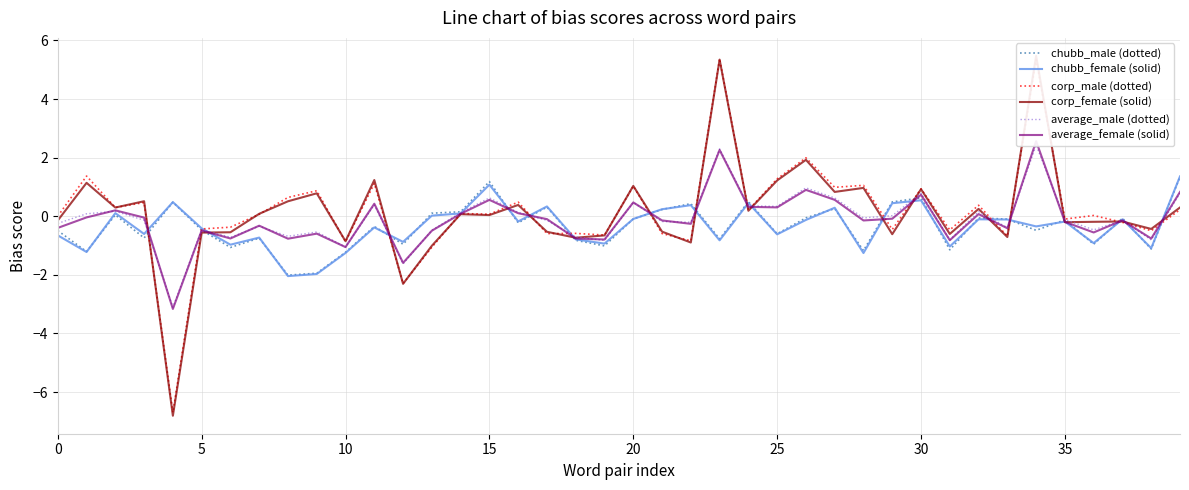

Read the average_female (solid) value at 27.

0.6